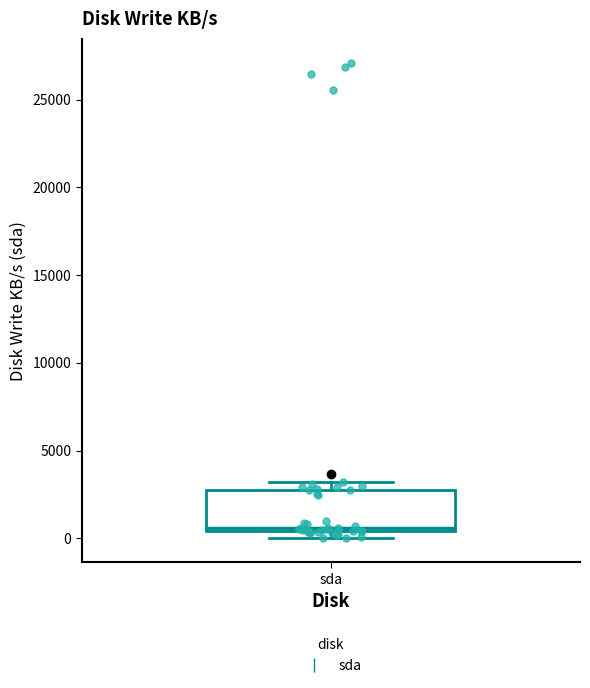

Where is the lower edge of the box for sda on the y-axis? The values are not printed on the chart, so give them approximately, as read against the axis.

500